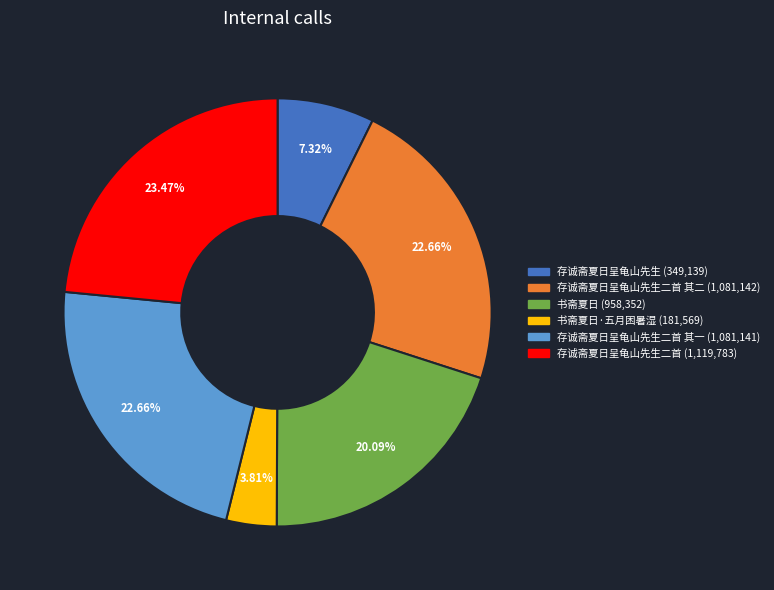

Is there a majority slice in this chart?

No